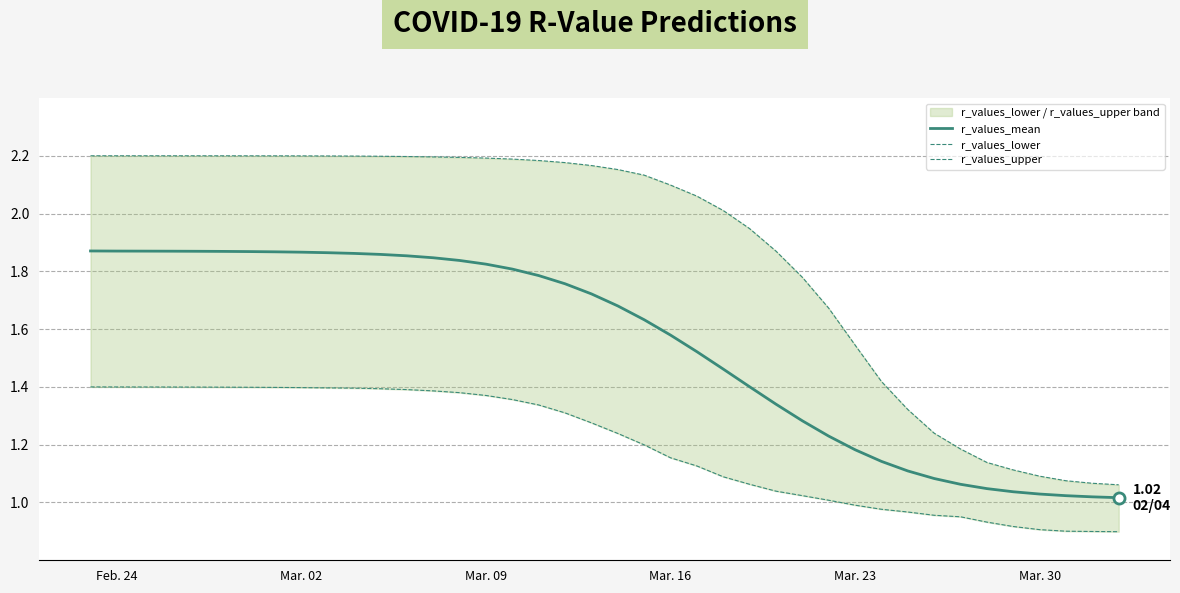

Which series has the widest spread of values?

r_values_upper